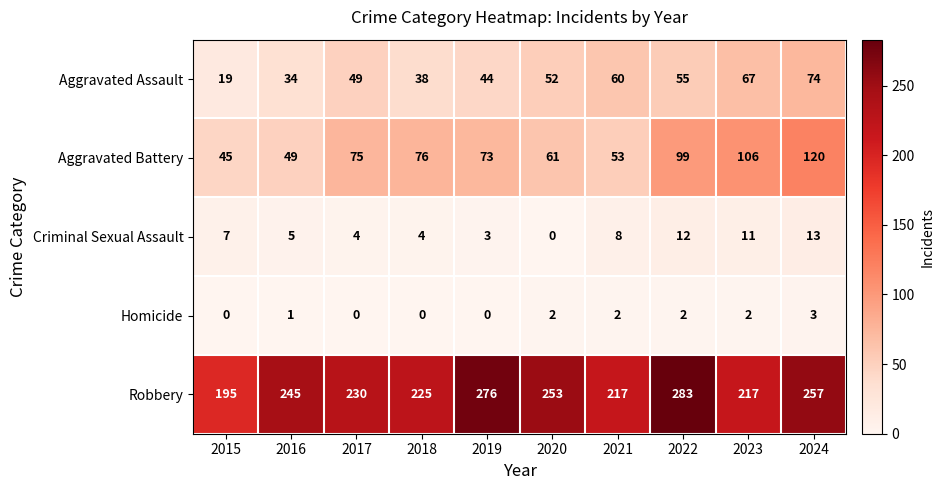

At which category is the sum across all series the highest?

2024